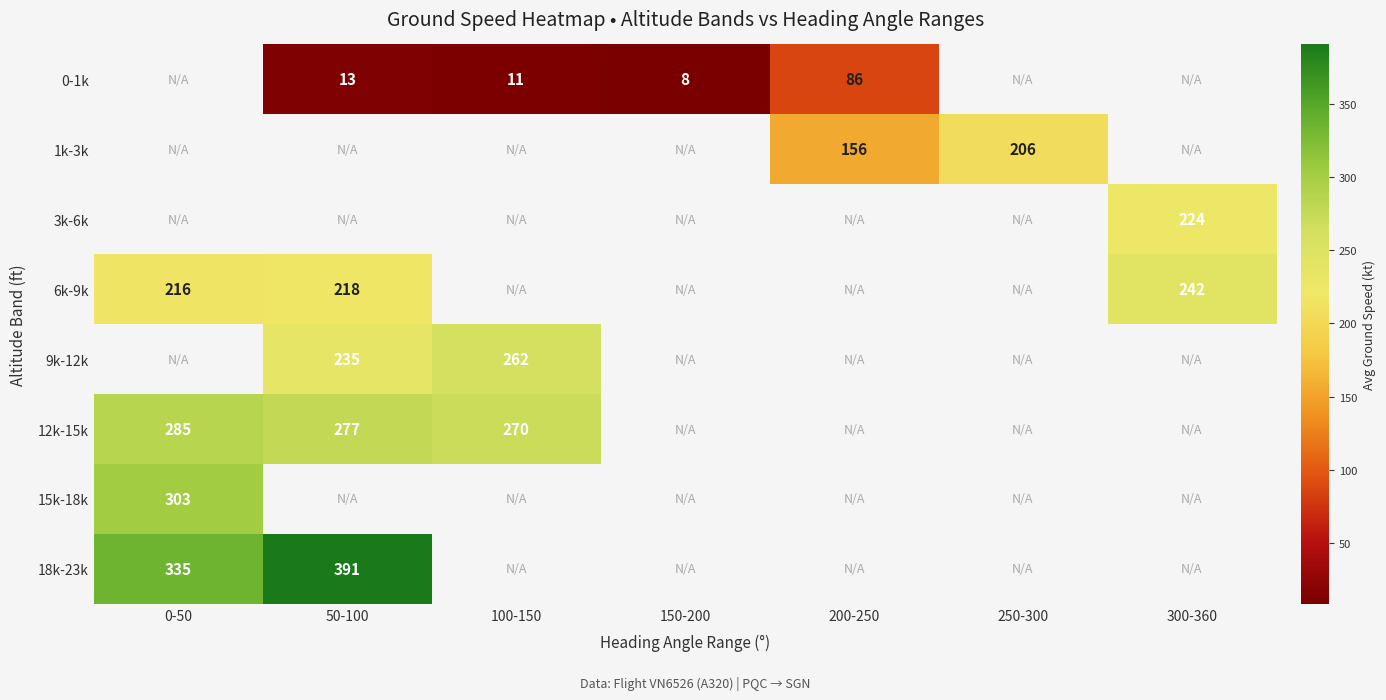

True or false: 18k-23k has a value of 240 at 50-100.

False